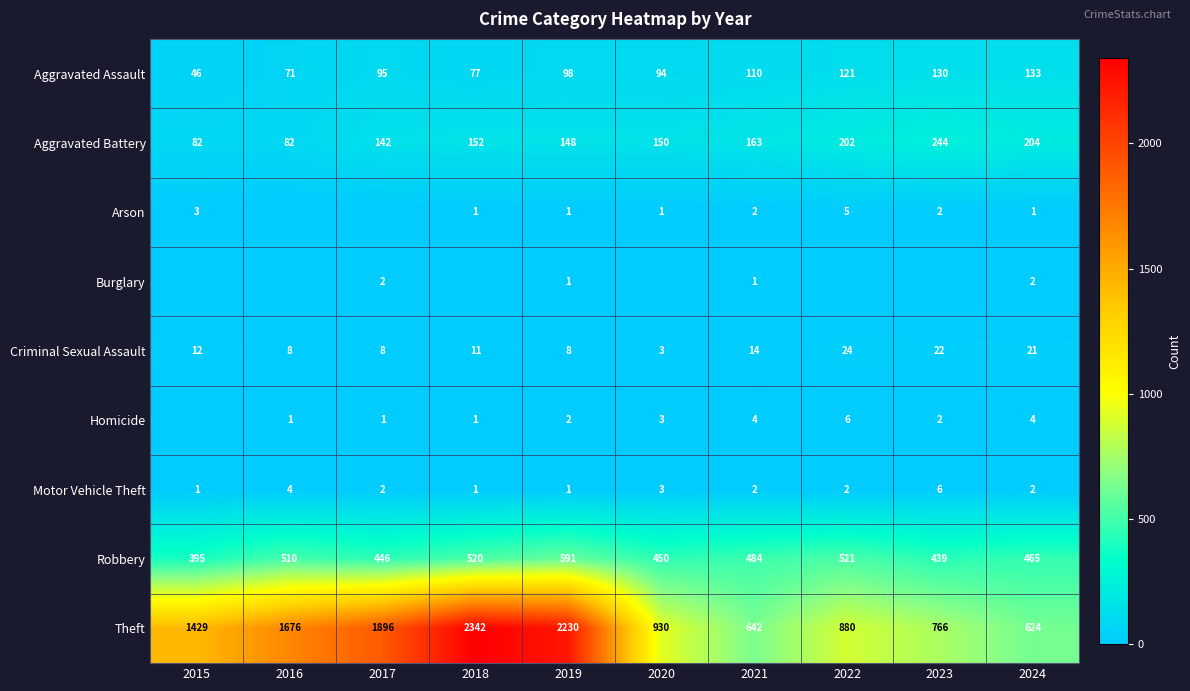

What is the difference between the highest and lowest values at 2019?

2229